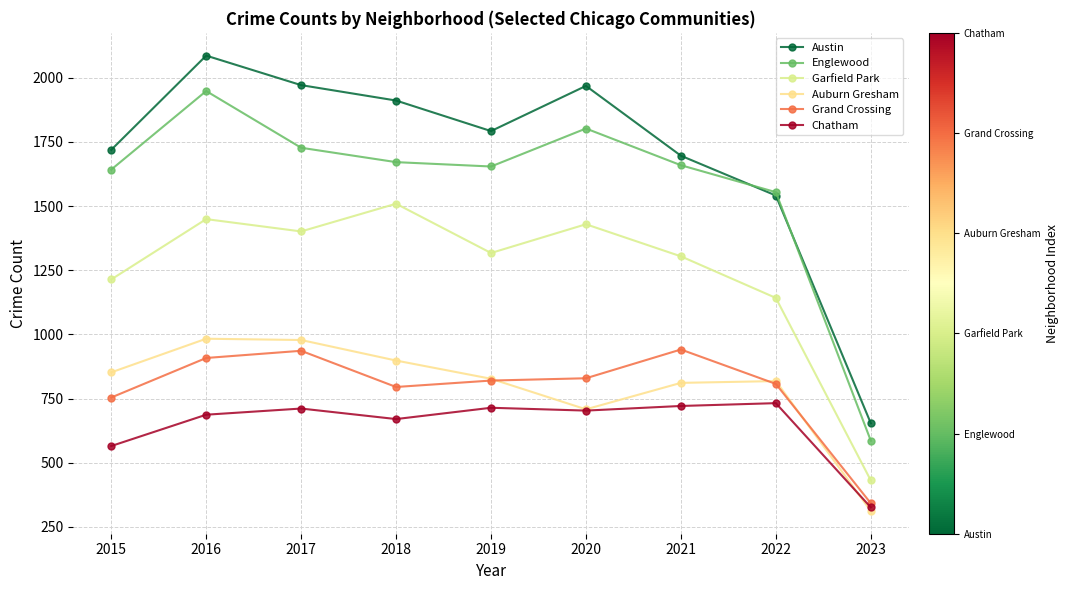

At how many categories does at least one series exceed 1610?

7